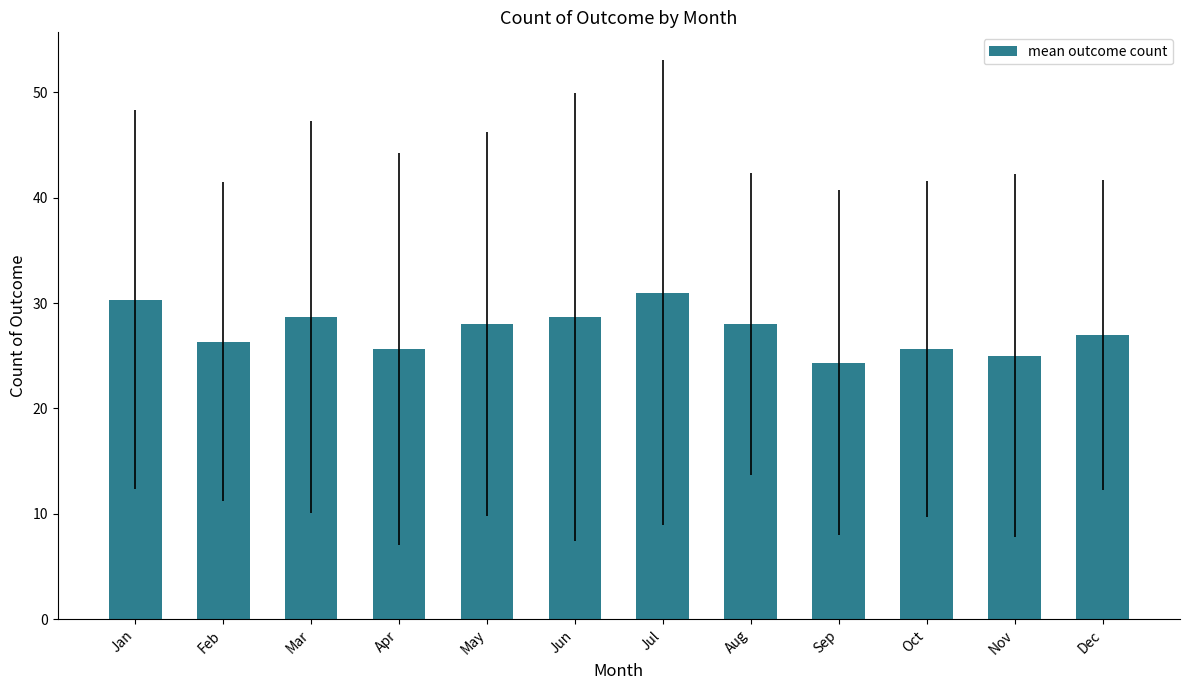

At which category does the chart reach its minimum across all series?

Sep